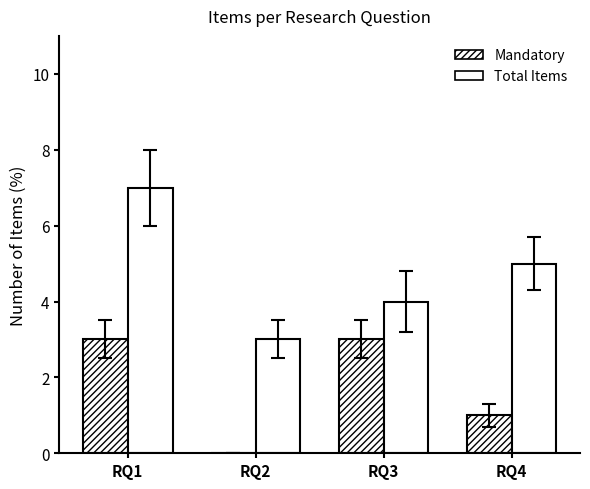

Are the bars horizontal?

No